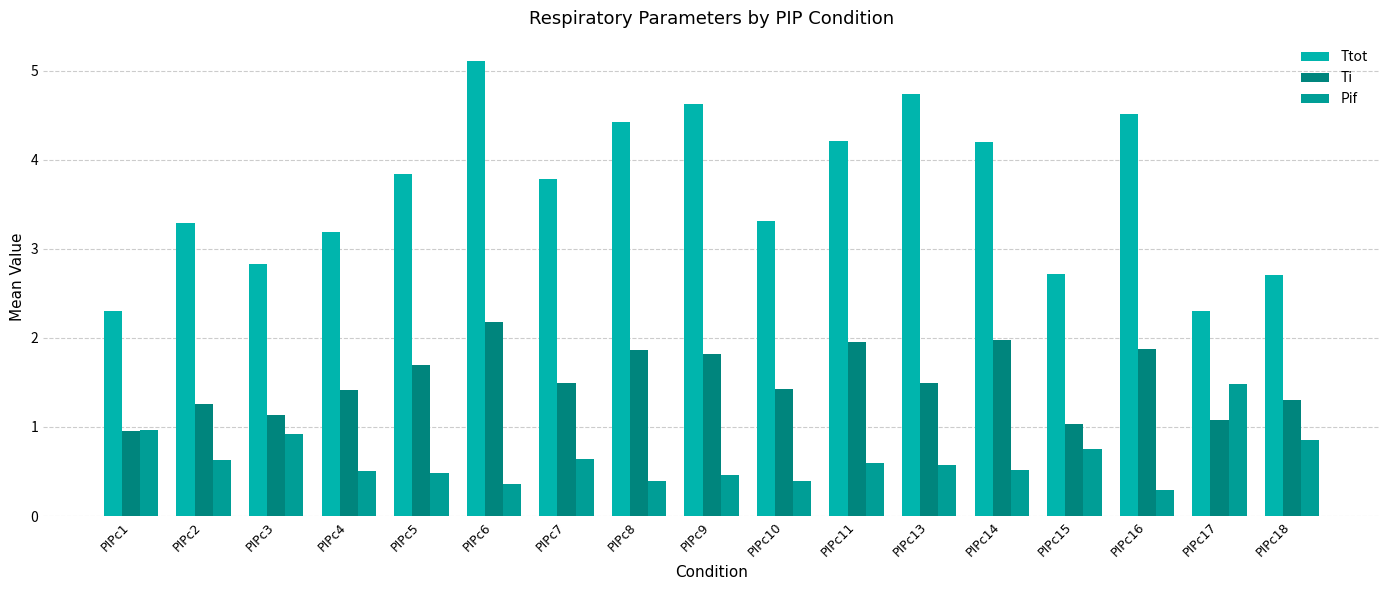

The Ti series shows 2.2 at PIPc6. True or false?

True